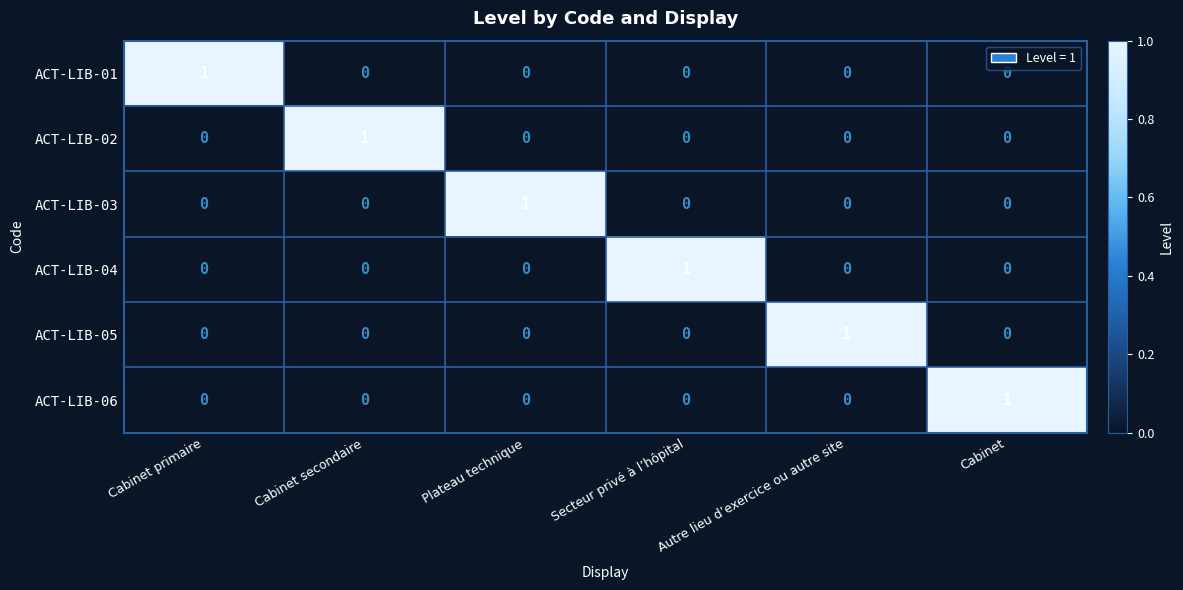

At how many categories does at least one series exceed 0?

6